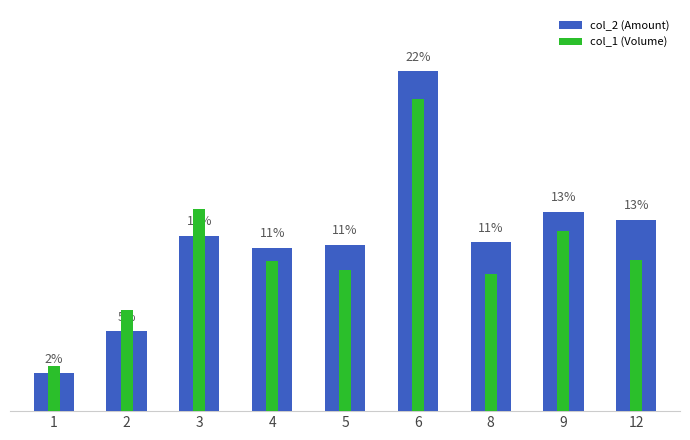

What is the difference between the col_2 (Amount) values at 3 and 6?

163510